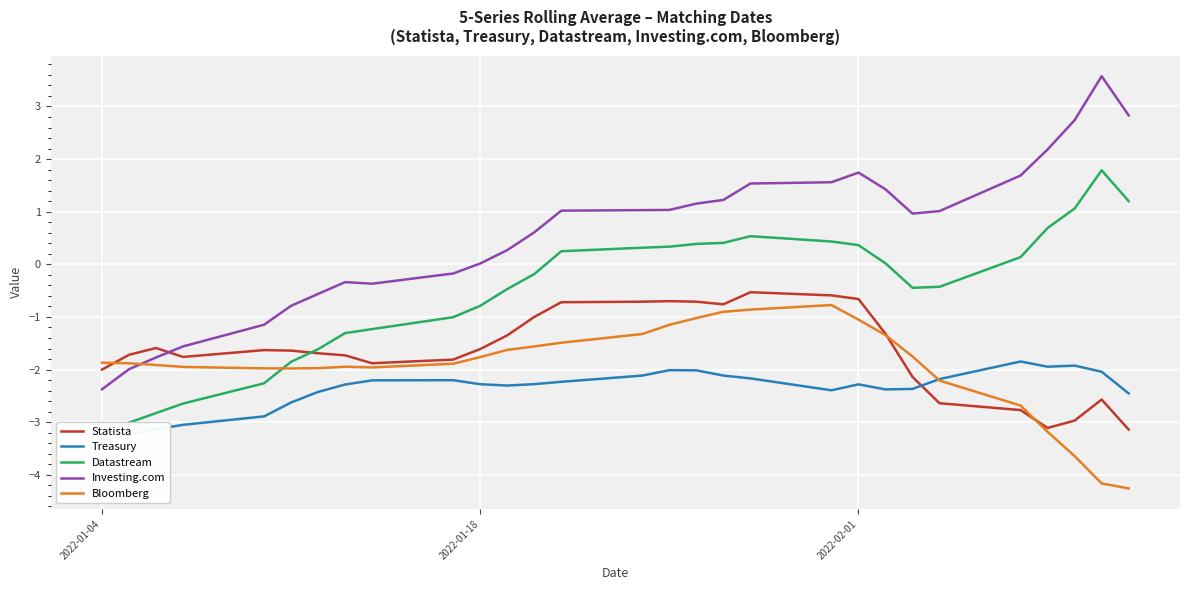

Which series ends up on top after the final intersection of Bloomberg and Statista?

Statista